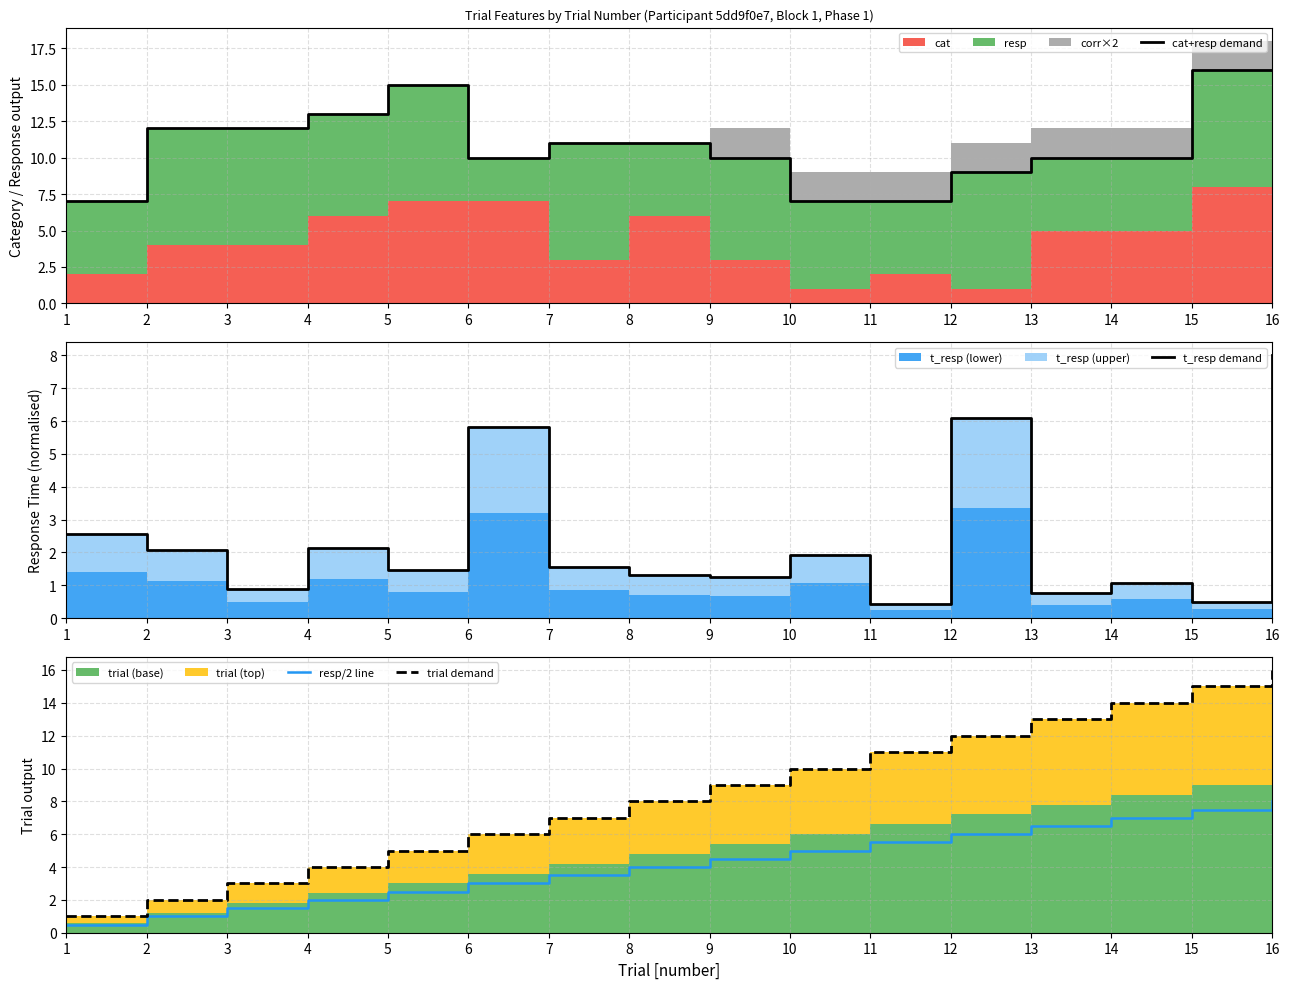

Between which two adjacent categories do resp/2 line and t_resp demand first intersect?

2 and 3